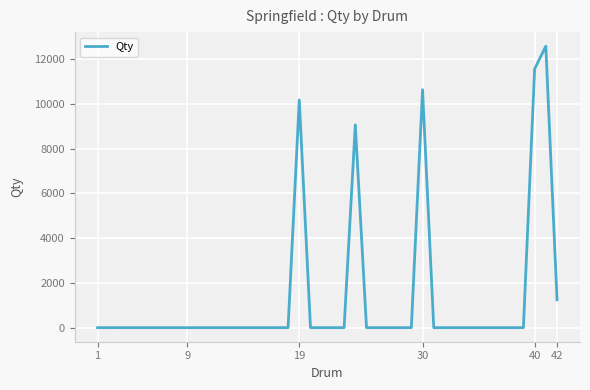

Count the number of categories in the chart.

40